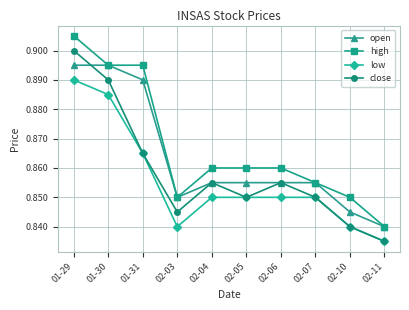

At which category does the chart reach its minimum across all series?

02-11